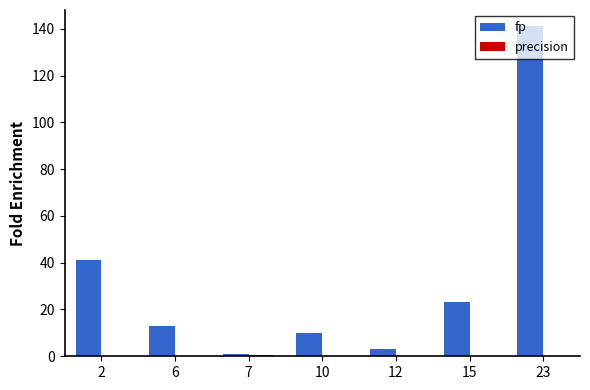

What is the maximum value shown in the chart?

141.0